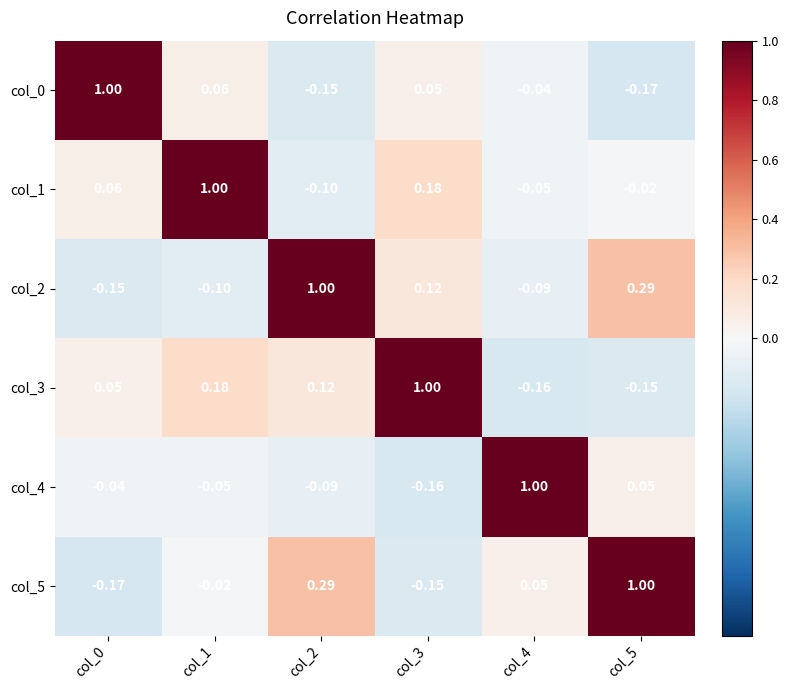

Is the value of col_3 at col_4 greater than the value of col_5 at col_3?

No